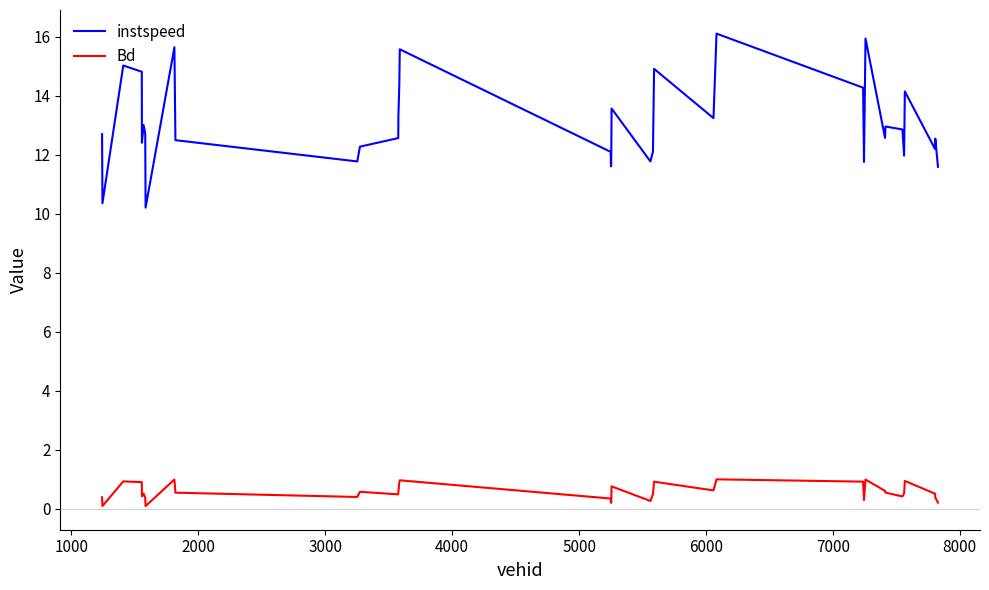

What is the greatest value displayed?

16.1